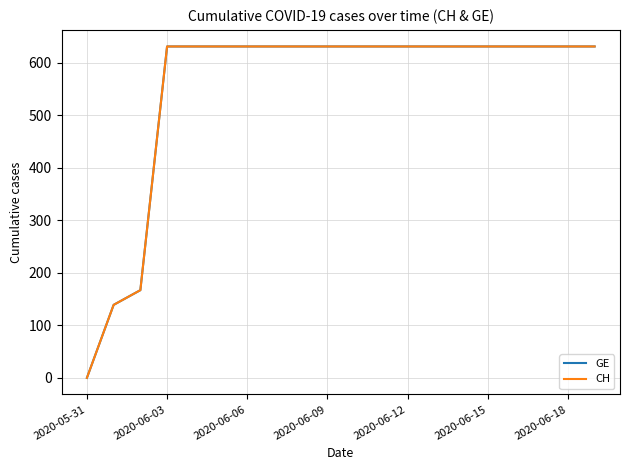

Does the chart have visible grid lines?

Yes